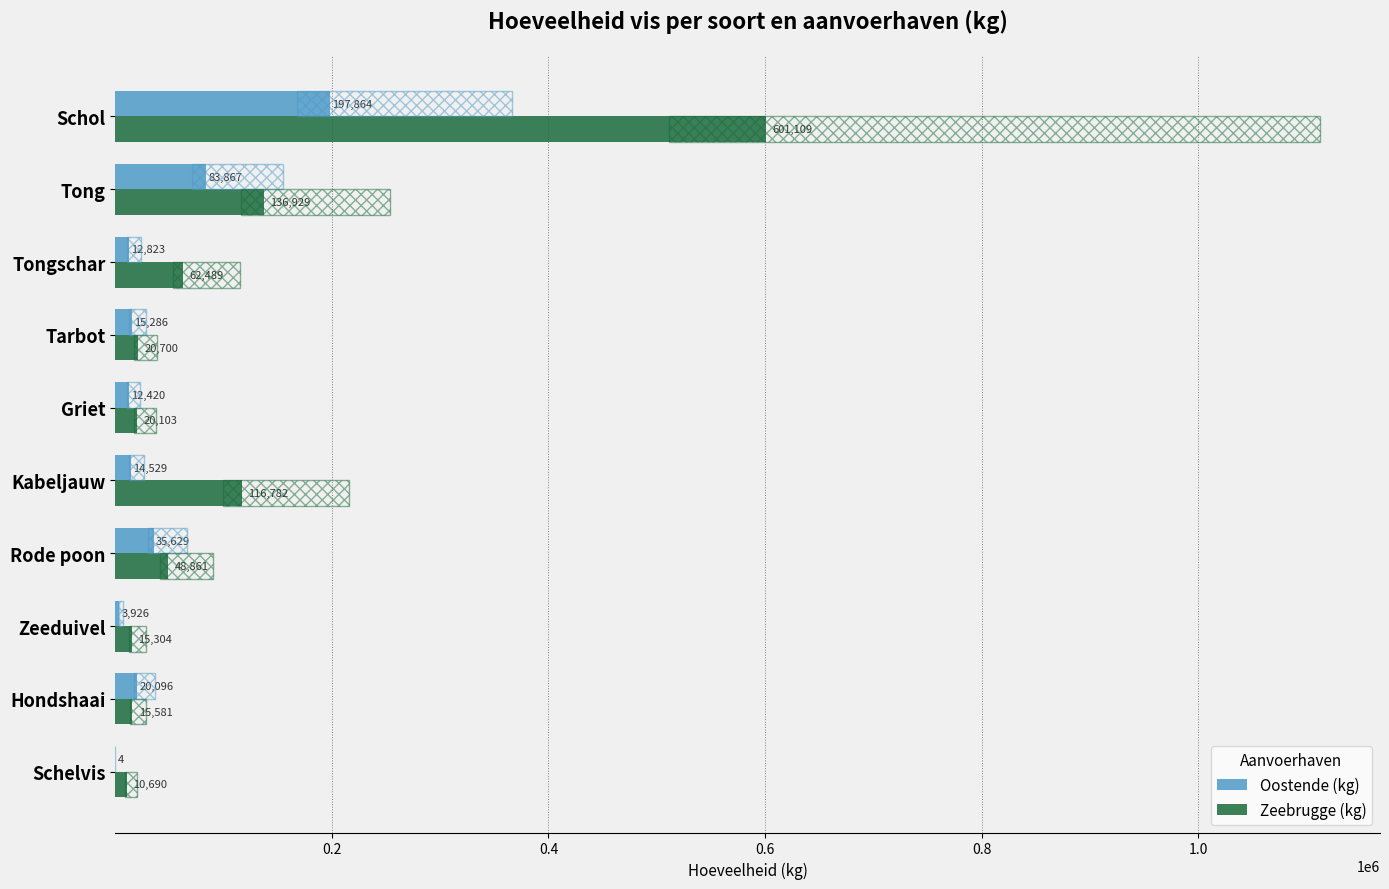

Reading left to right, what are all the values shown in this chart?

Oostende (kg): 197864	83867	12823	15286	12420	14529	35629	3926	20096	4
Zeebrugge (kg): 601109	136929	62489	20700	20103	116782	48861	15304	15581	10690